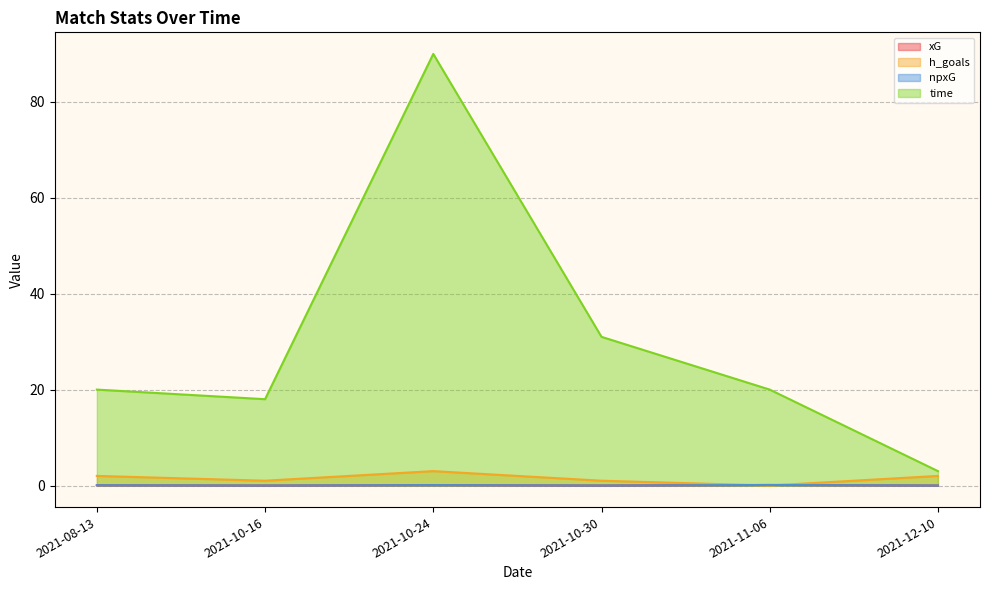

Rank the categories by h_goals value from highest to lowest.

2021-10-24, 2021-08-13, 2021-12-10, 2021-10-16, 2021-10-30, 2021-11-06